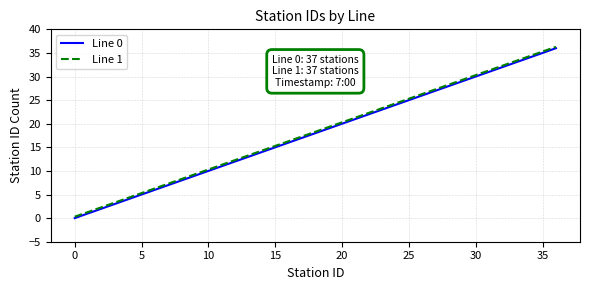

What are all the series names shown in the legend?

Line 0, Line 1